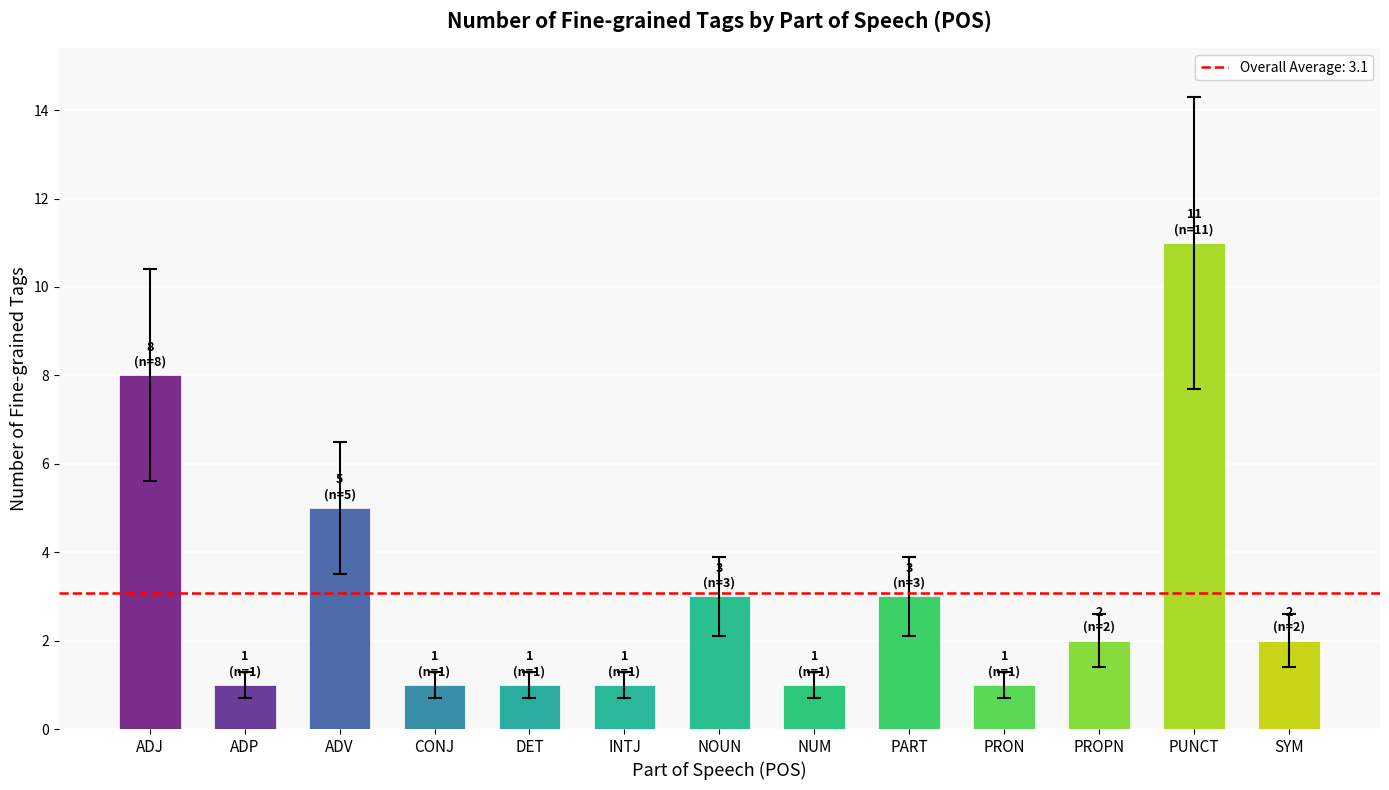

Which label corresponds to the largest value in the chart?

PUNCT